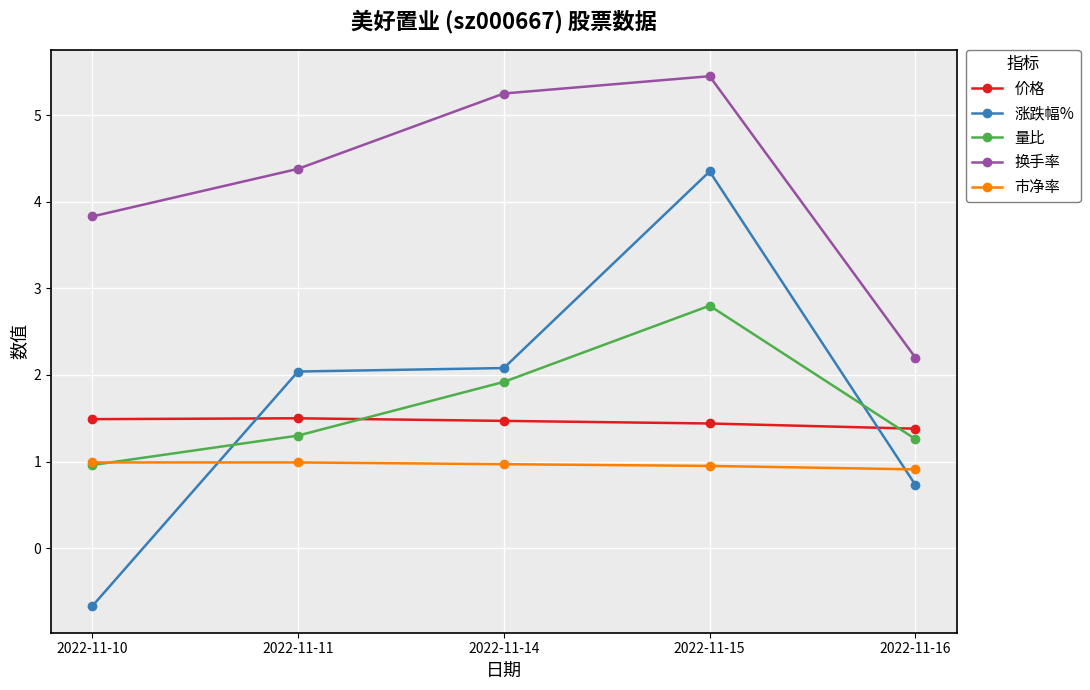

At which label does 涨跌幅% reach its peak?

2022-11-15